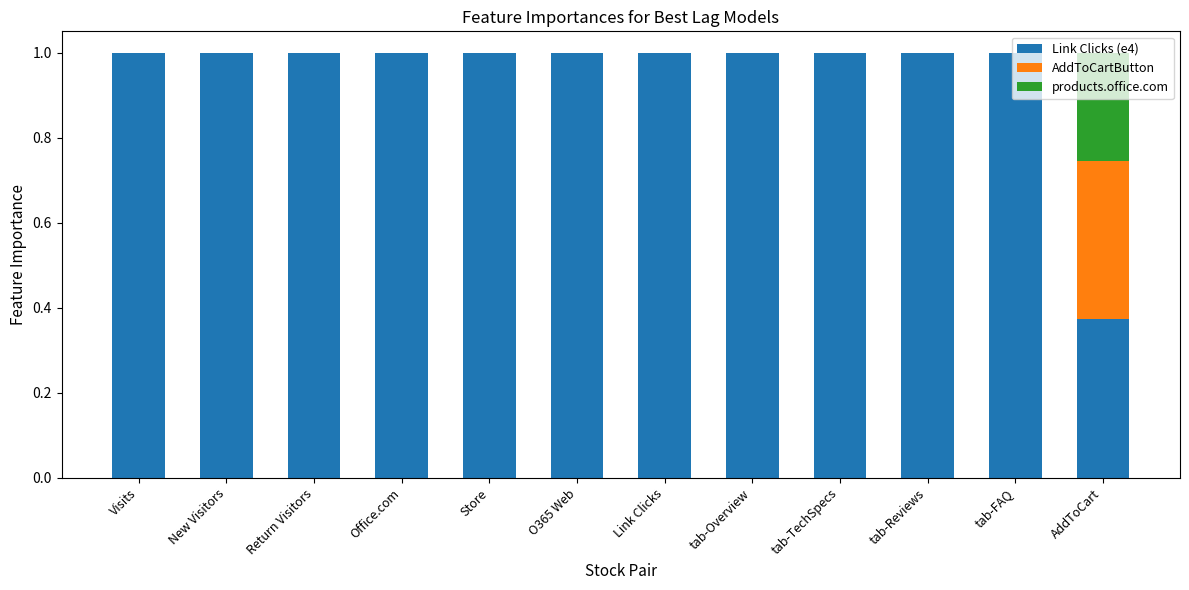

What is the maximum value for Link Clicks (e4)?

1.0